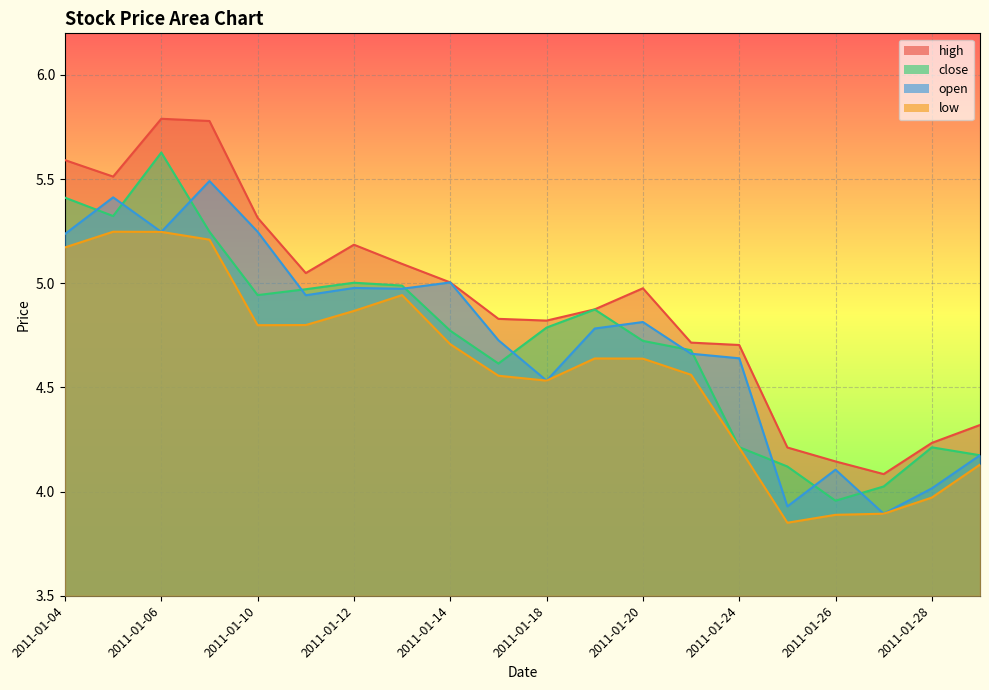

The value of close at 2011-01-28 is 4.2. True or false?

True